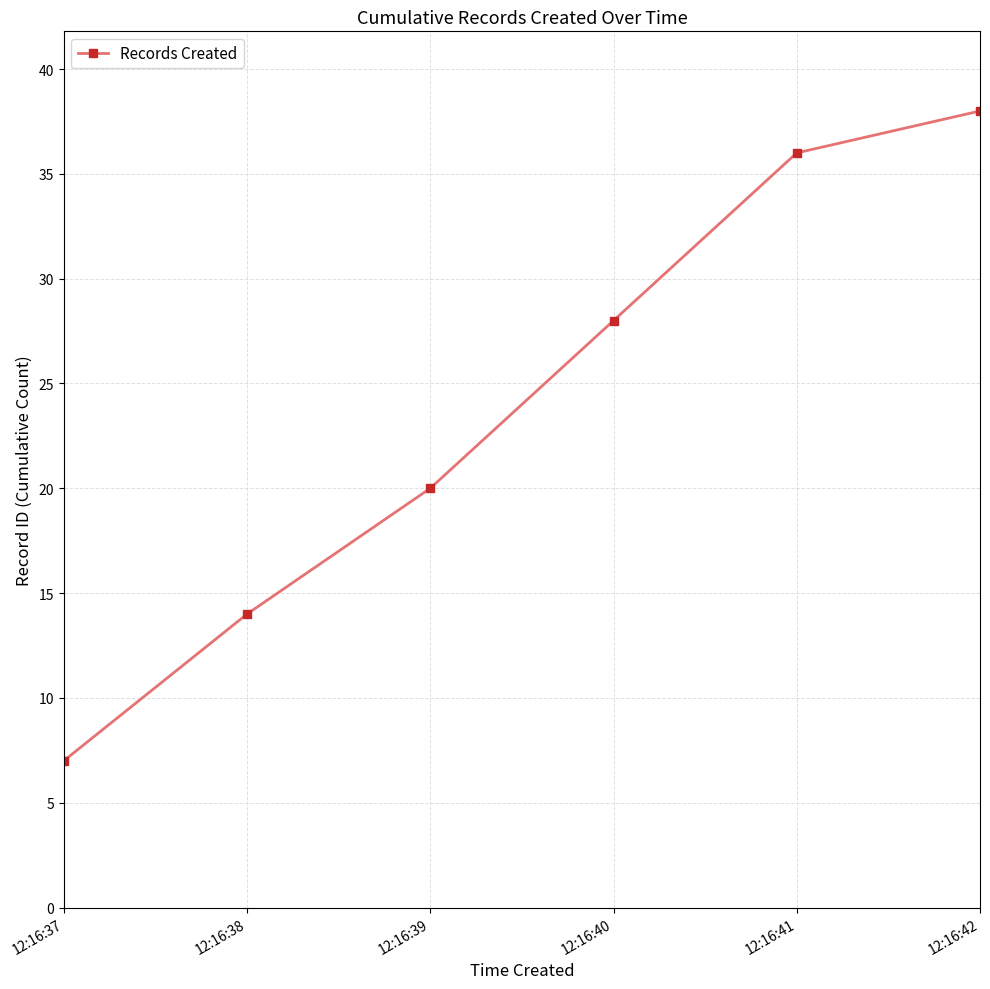

Rank the categories by value from highest to lowest.

12:16:42, 12:16:41, 12:16:40, 12:16:39, 12:16:38, 12:16:37